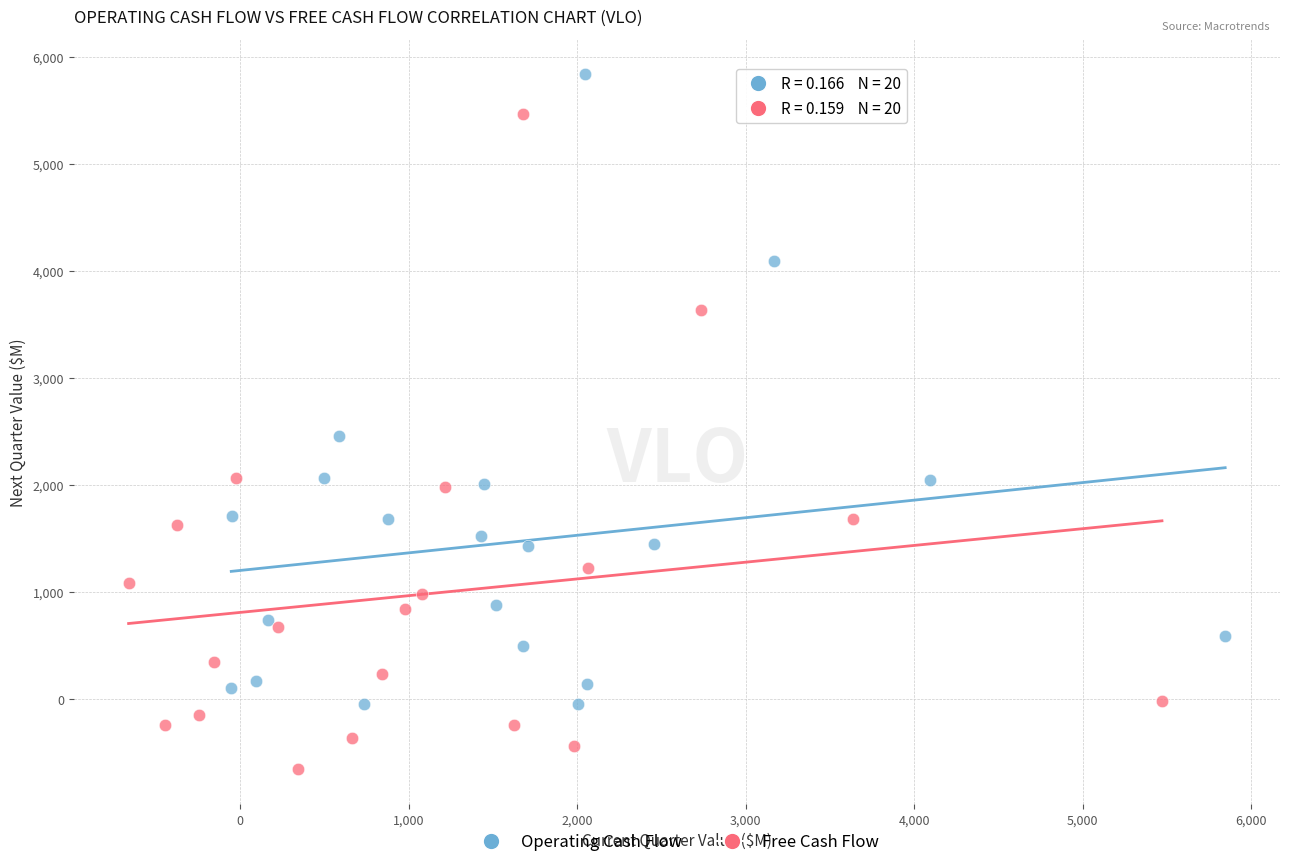

Which series has the largest Y range (max minus min)?

Free Cash Flow